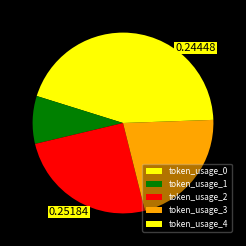

How many segments does this pie chart have?

5